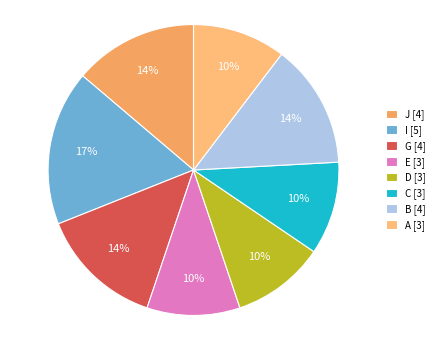

How many segments does this pie chart have?

8